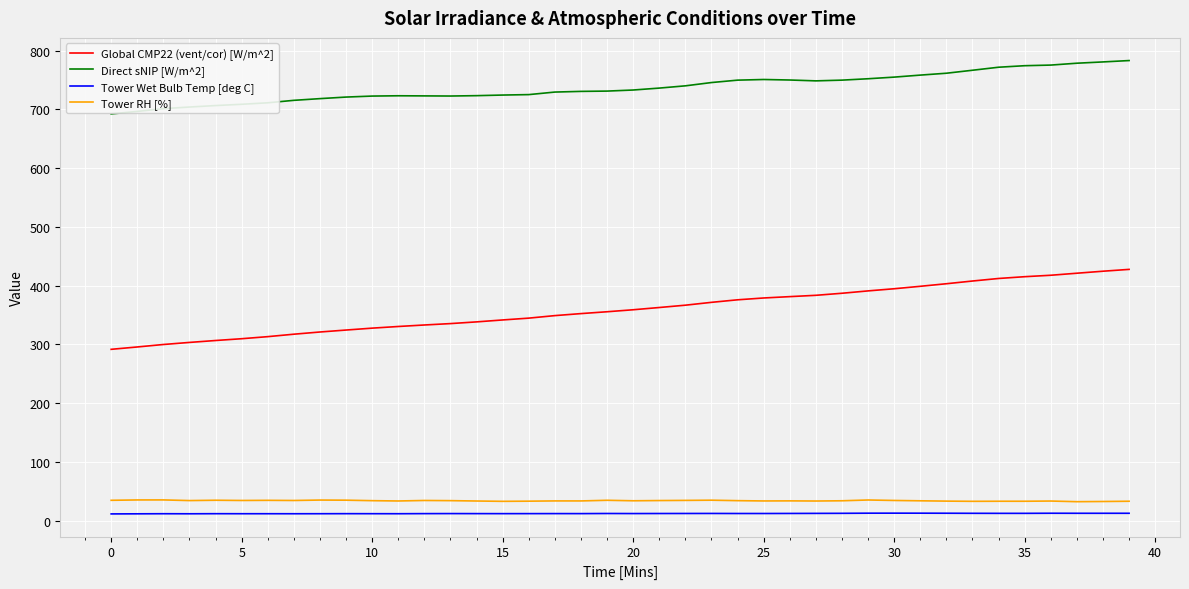

What is the maximum value shown in the chart?

783.2